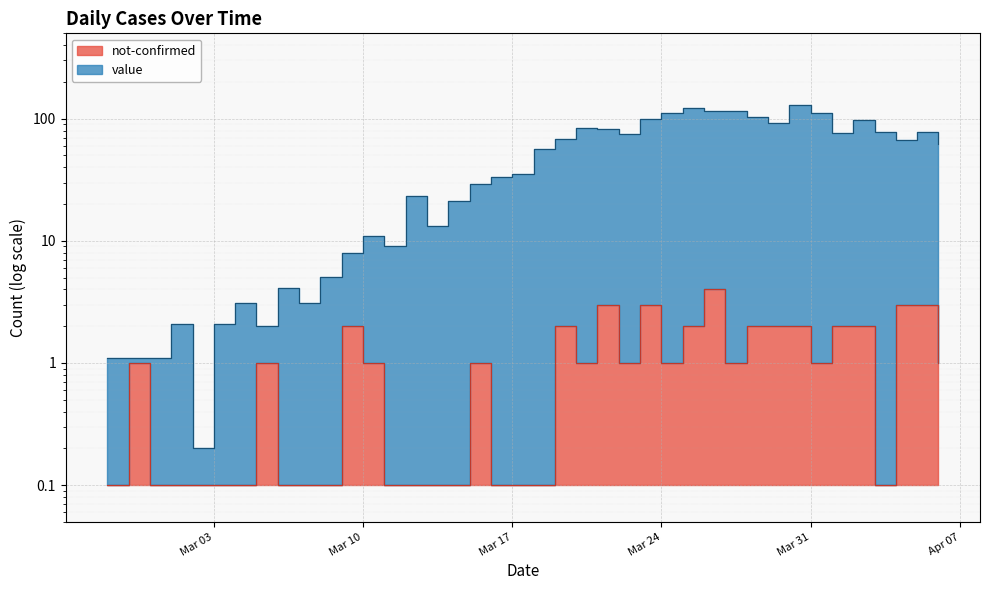

Rank the series by their maximum value, from lowest to highest.

not-confirmed, value